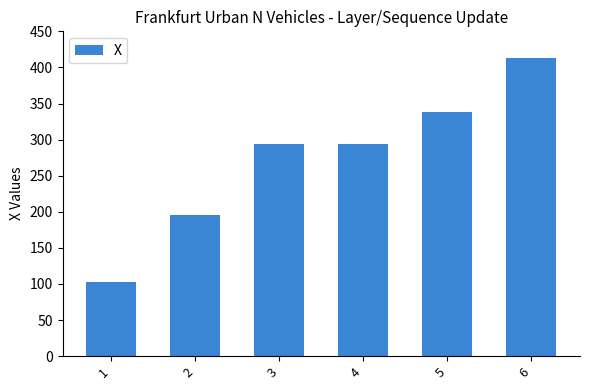

What is the approximate value at 3?

293.3